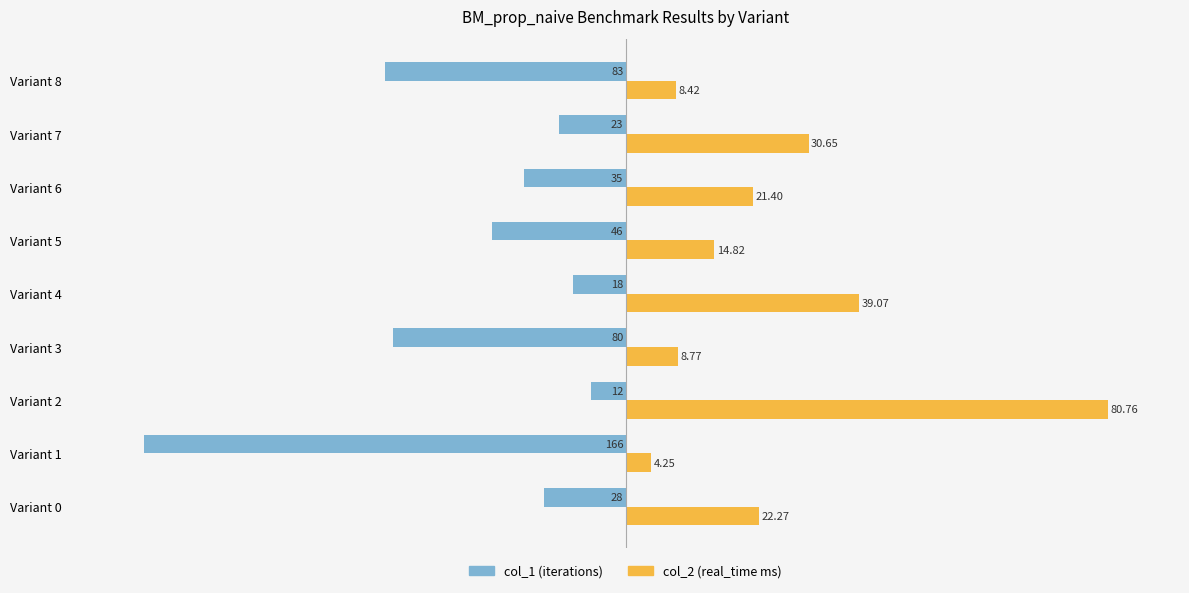

What position from the right is 8?

1